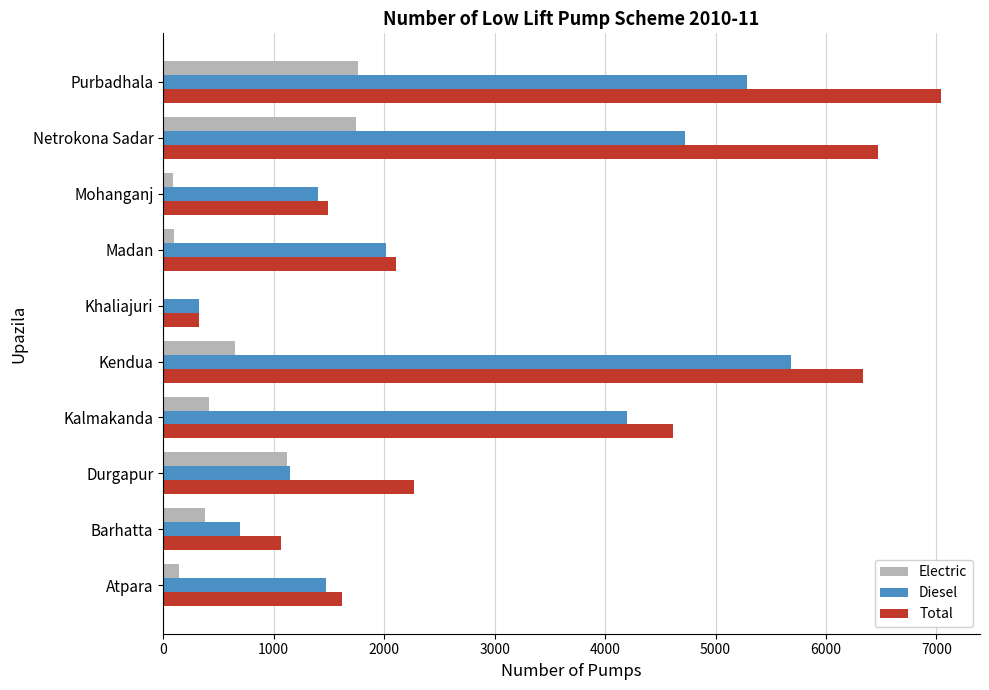

How many distinct data groups are displayed?

3